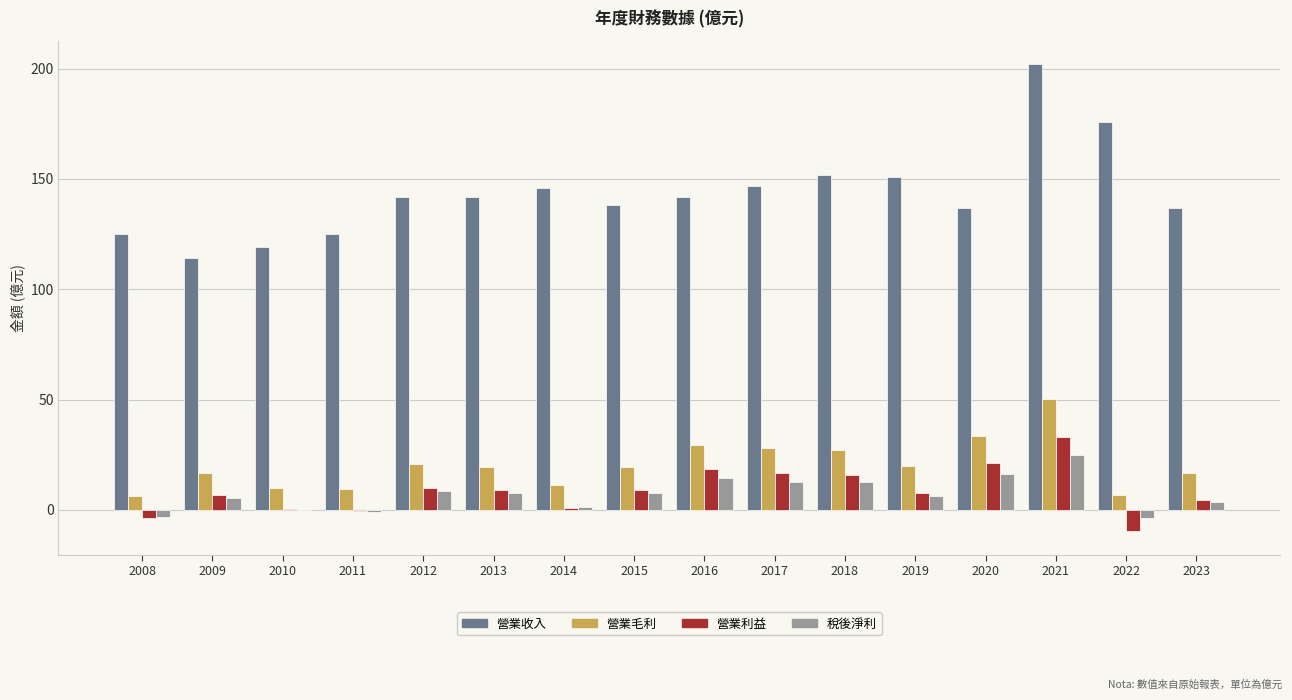

What is the maximum value shown in the chart?

202.0